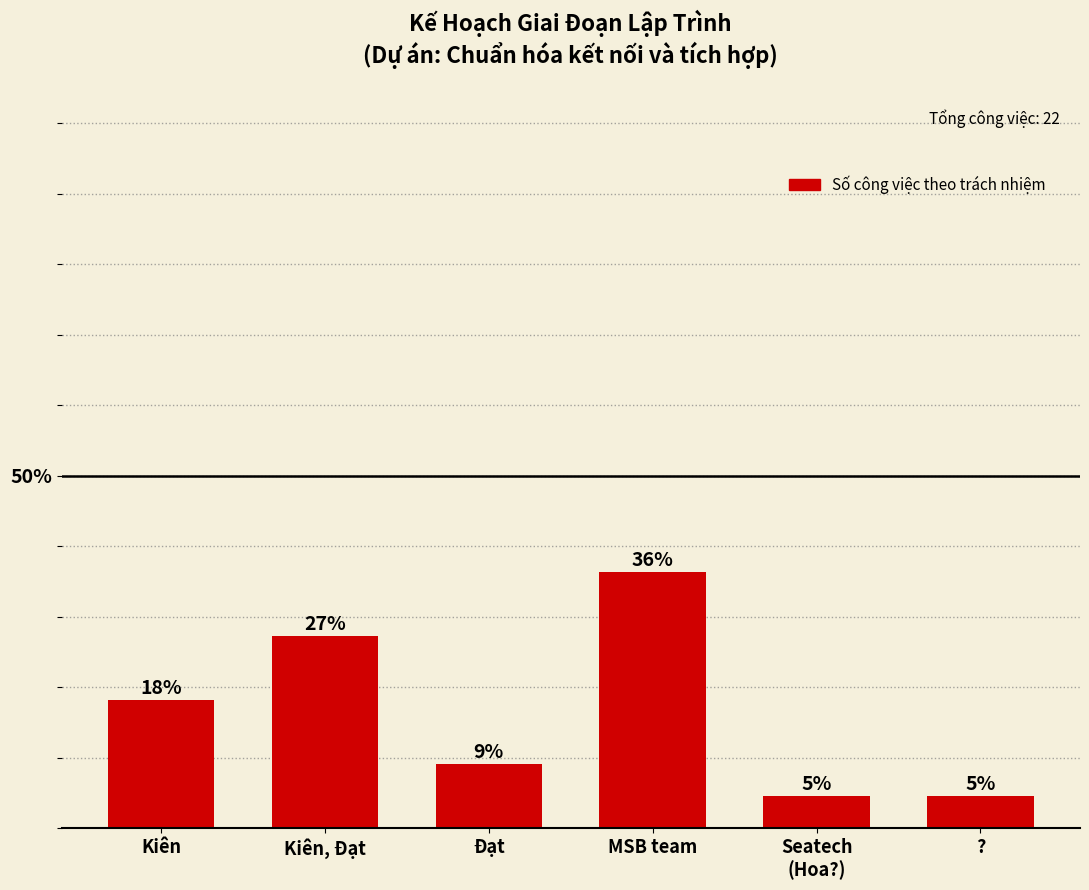

How many bars are there in total?

6